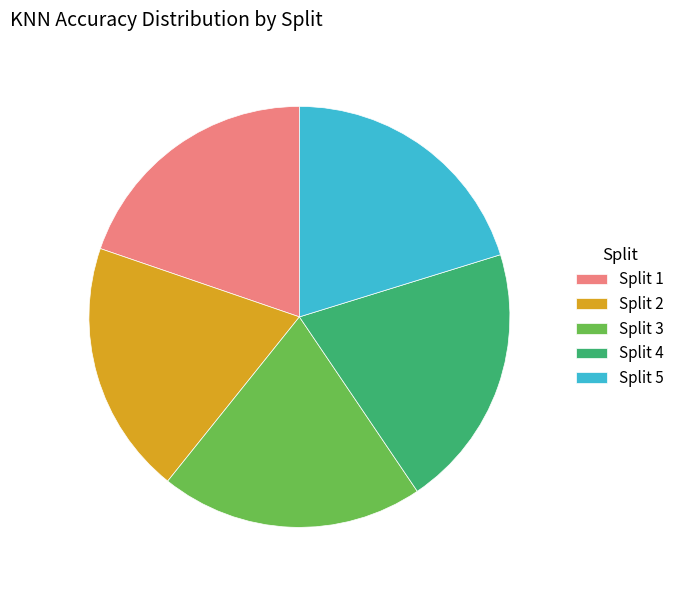

Is there a majority slice in this chart?

No